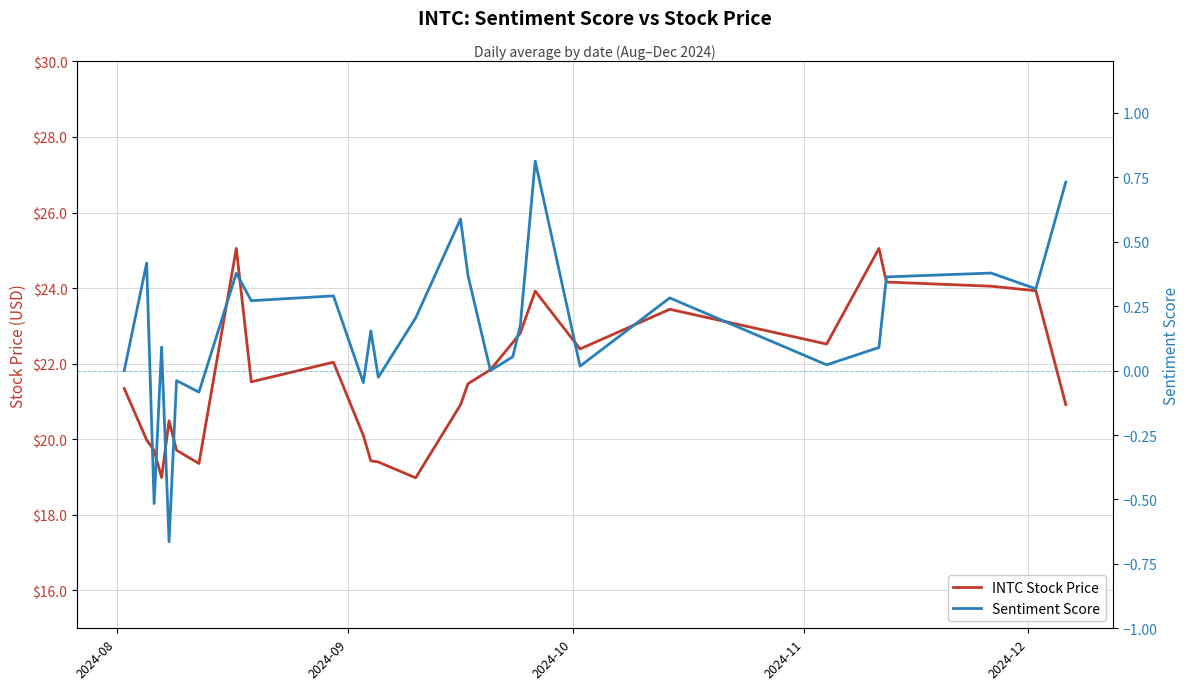

How many interior local peaks does the INTC Stock Price series have?

6